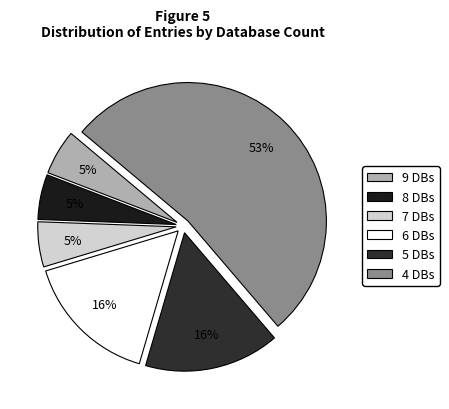

Which category has the smallest portion of the pie?

Db_count_9